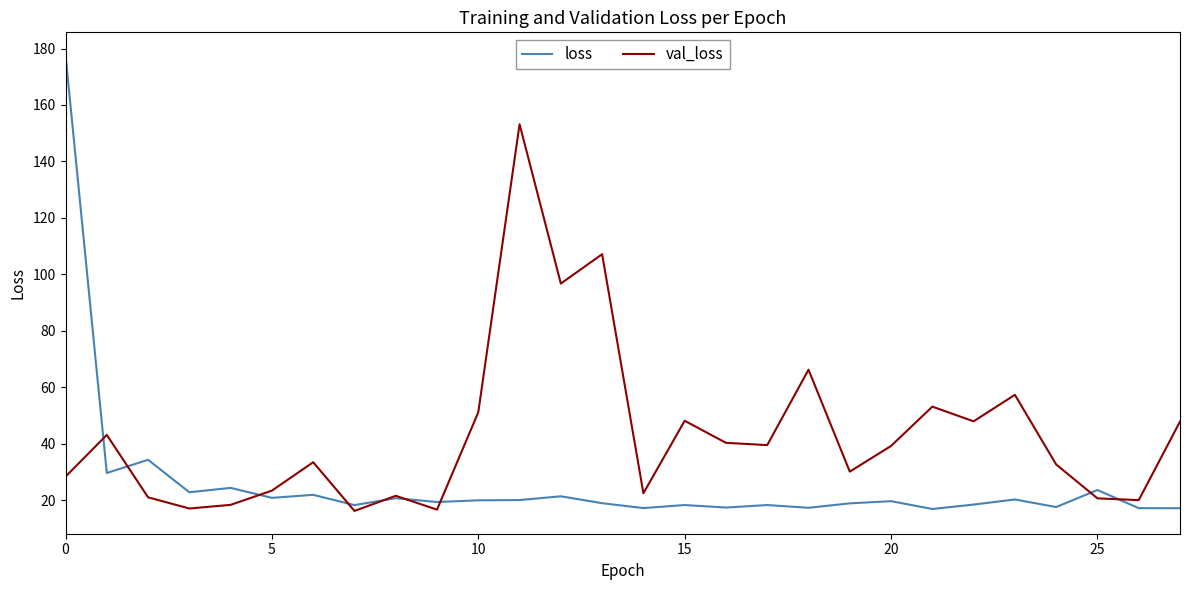

Is this an area chart (filled region under the line)?

No